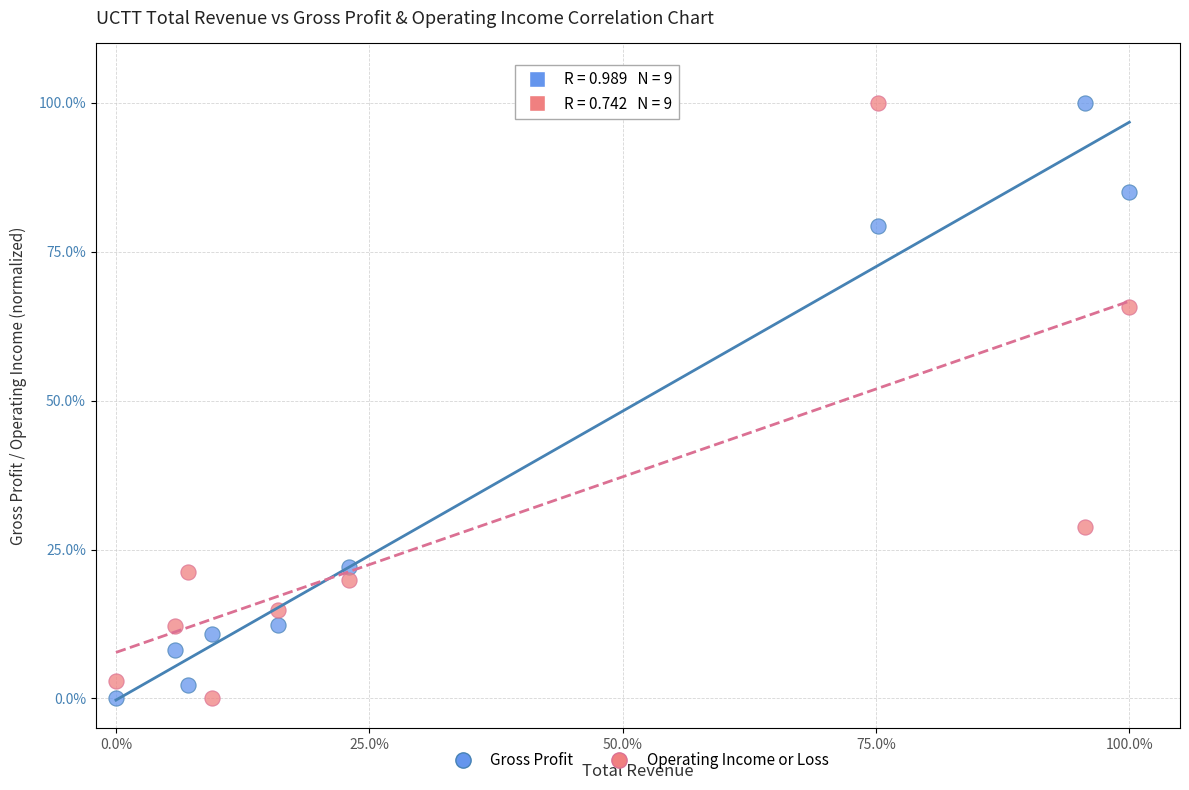

What is the X range (max minus min) for the scatter plot?

100.0